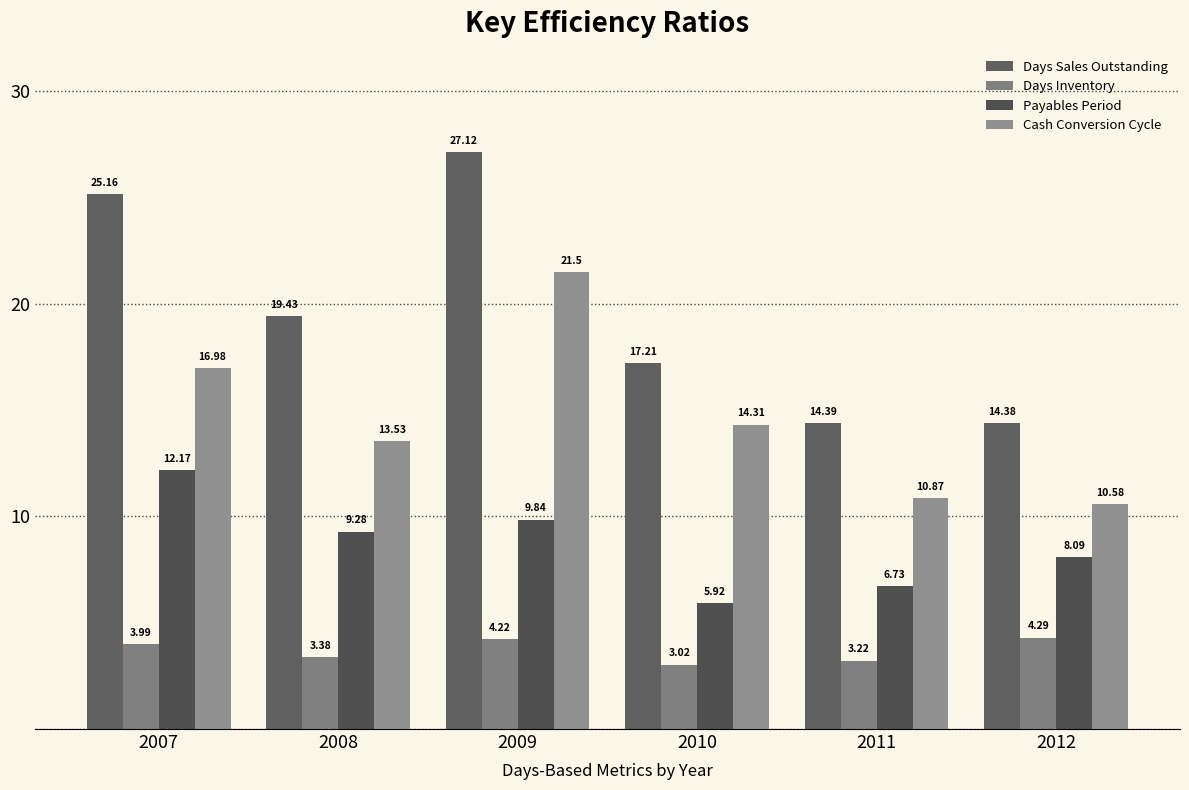

What is the value of the Days Sales Outstanding bar at the 3rd from the left?

27.1